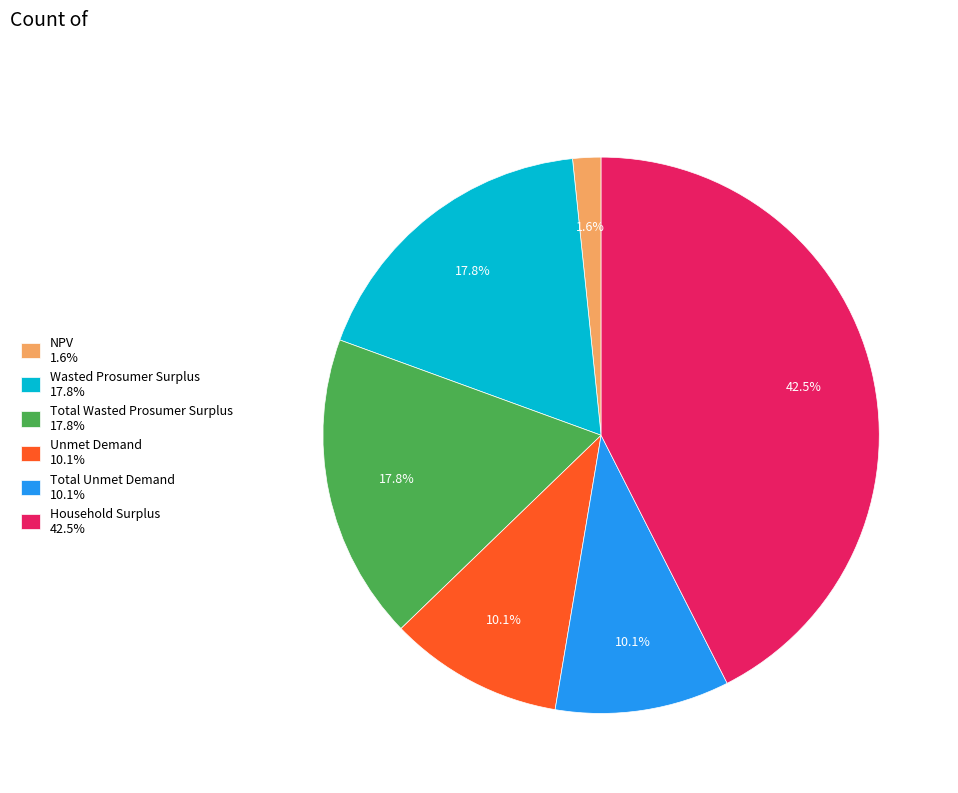

What is the ratio of the value at Wasted Prosumer Surplus to the value at Total Unmet Demand?

1.8